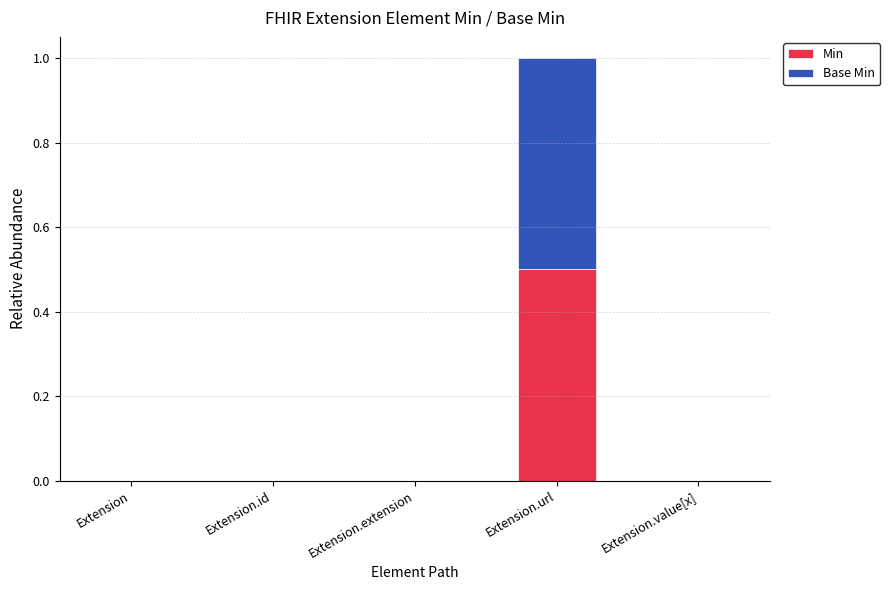

How many data points does each series have?

5